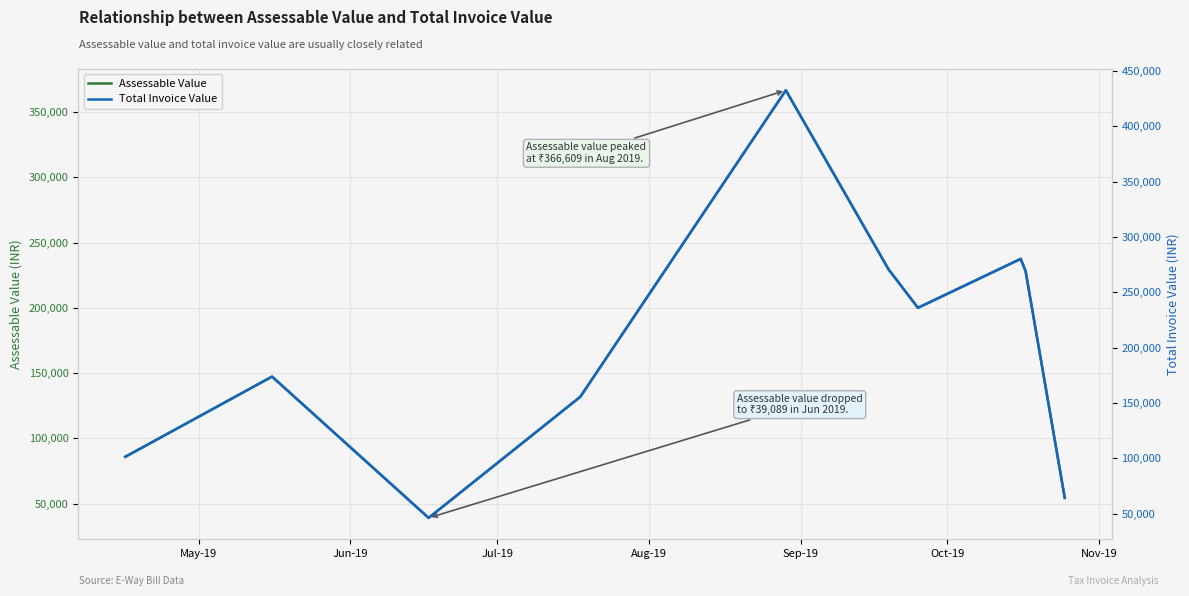

Reading left to right, what are all the values shown in this chart?

Assessable Value: 85868.0	147312.0	39089.0	131854.0	366609.0	229399.0	200001.0	237478.0	228099.0	54429.0
Total Invoice Value: 101324.0	173827.7	46124.7	155588.0	432598.2	270690.2	236001.1	280224.2	269156.8	64226.4